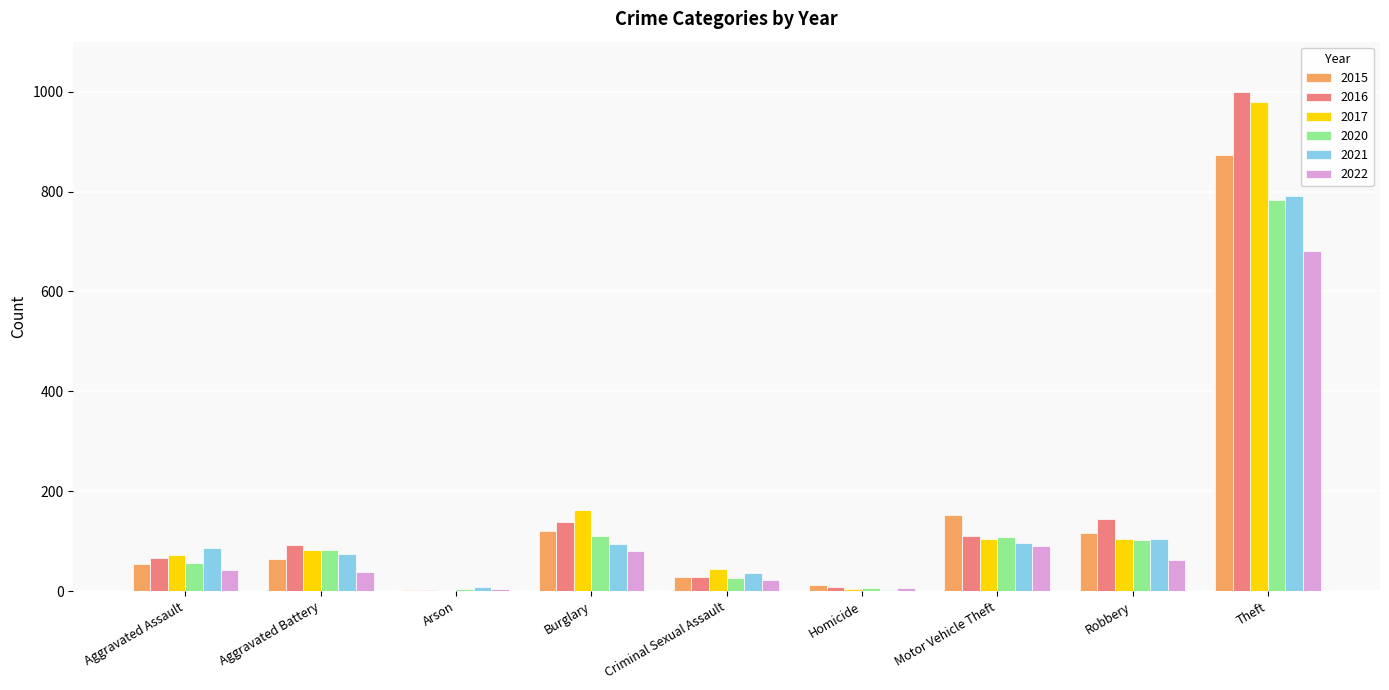

Between Aggravated Assault and Motor Vehicle Theft, which series saw the biggest shift?

2015